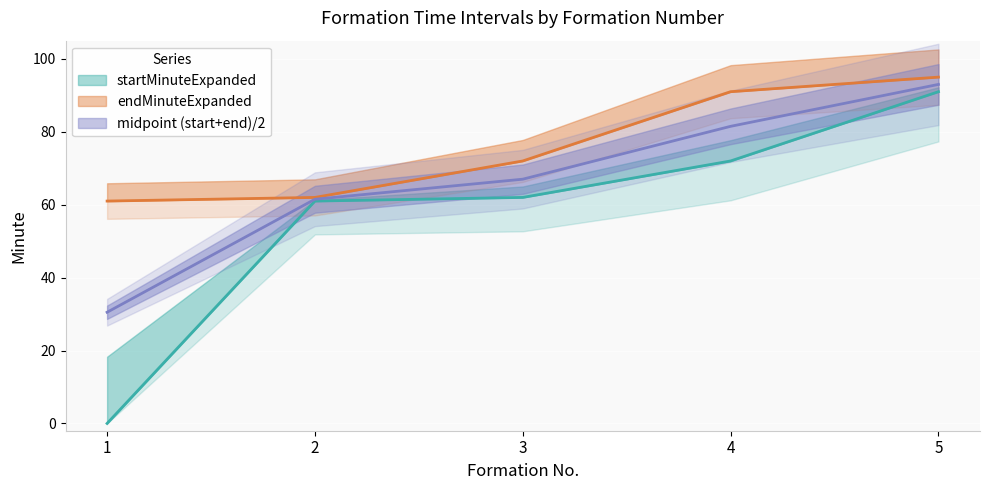

What is the approximate value of startMinuteExpanded at 2, to the nearest 5?

60